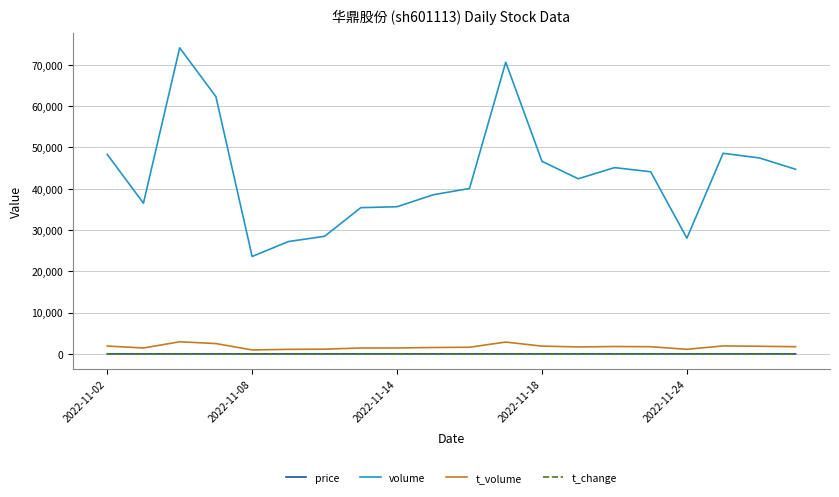

True or false: t_volume and volume intersect in this chart.

False